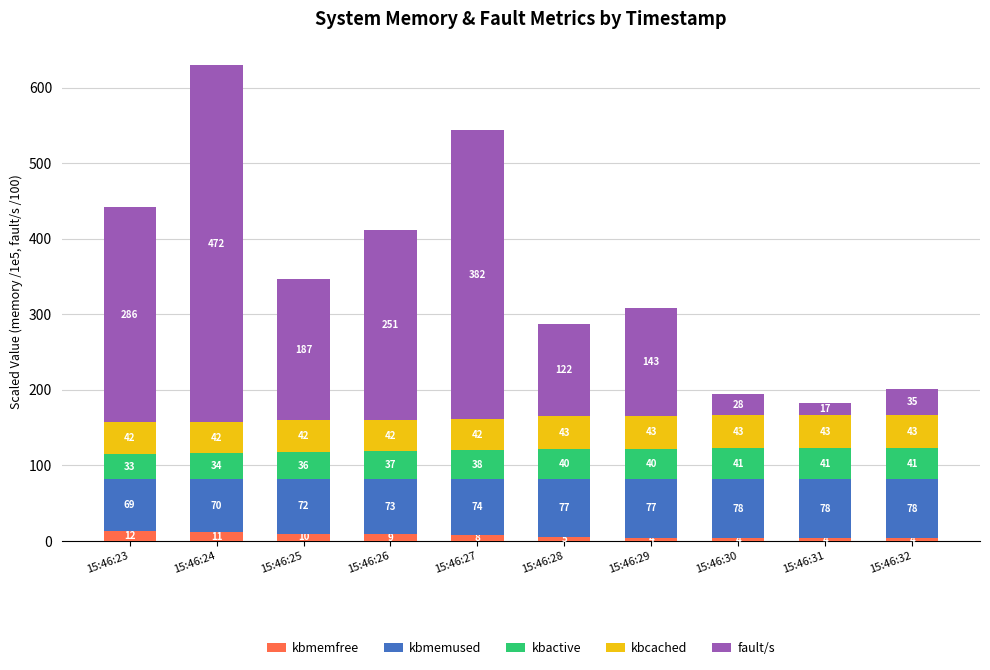

At which category is the sum across all series the highest?

15:46:24